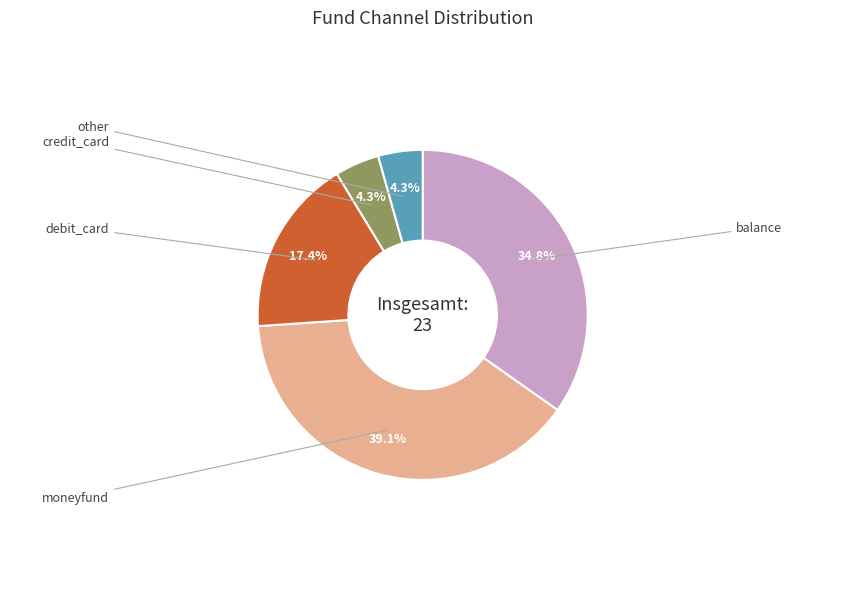

Is there a majority slice in this chart?

No